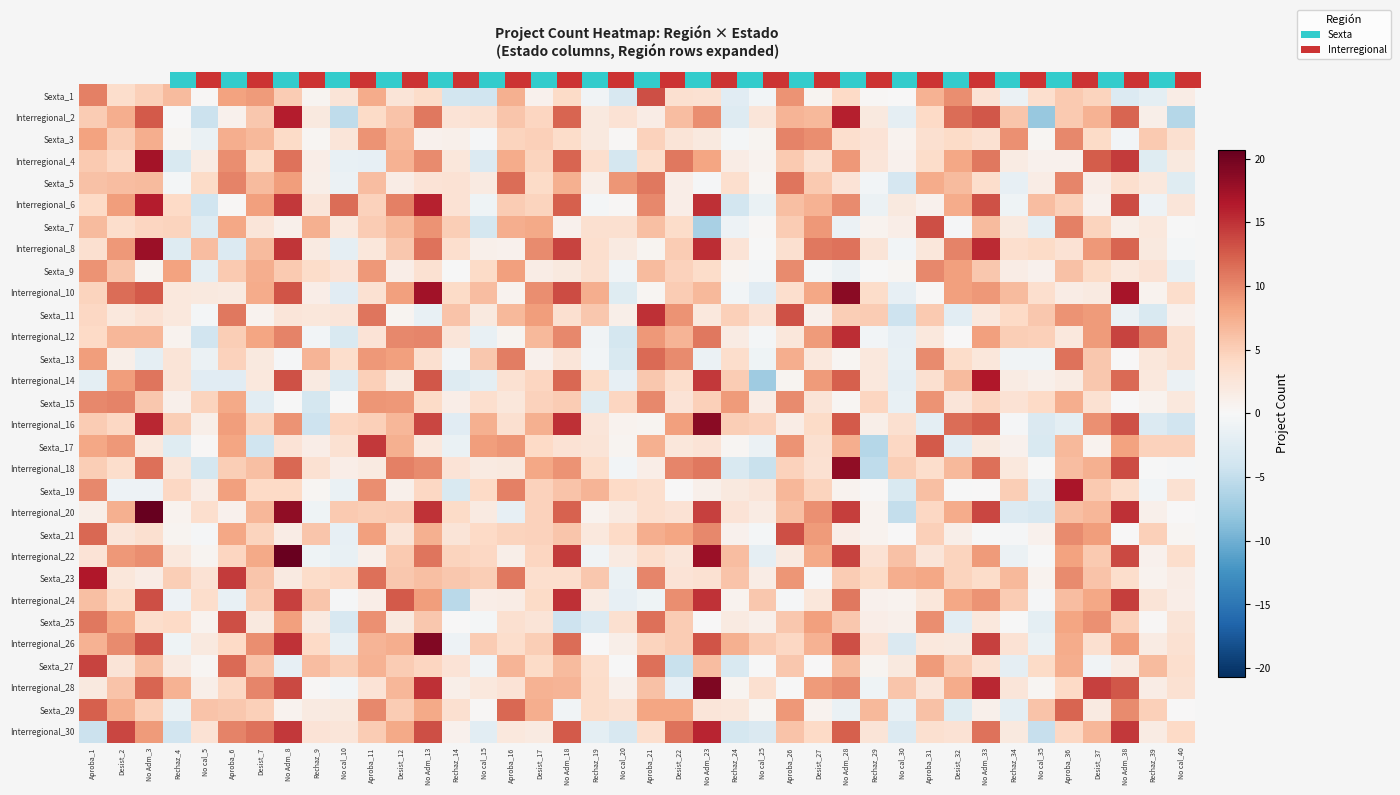

Between Desist_17 and Rechaz_24, which is larger?

Rechaz_24